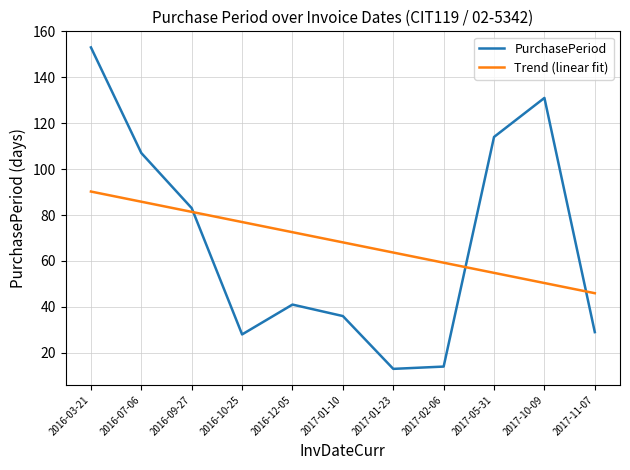

What position from the left is 2016-07-06?

2